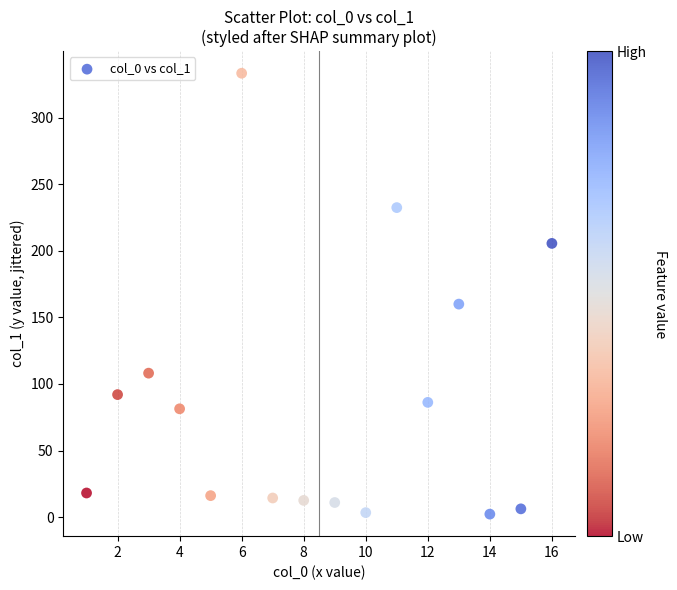

What is the range of Y values (max minus min)?

331.2